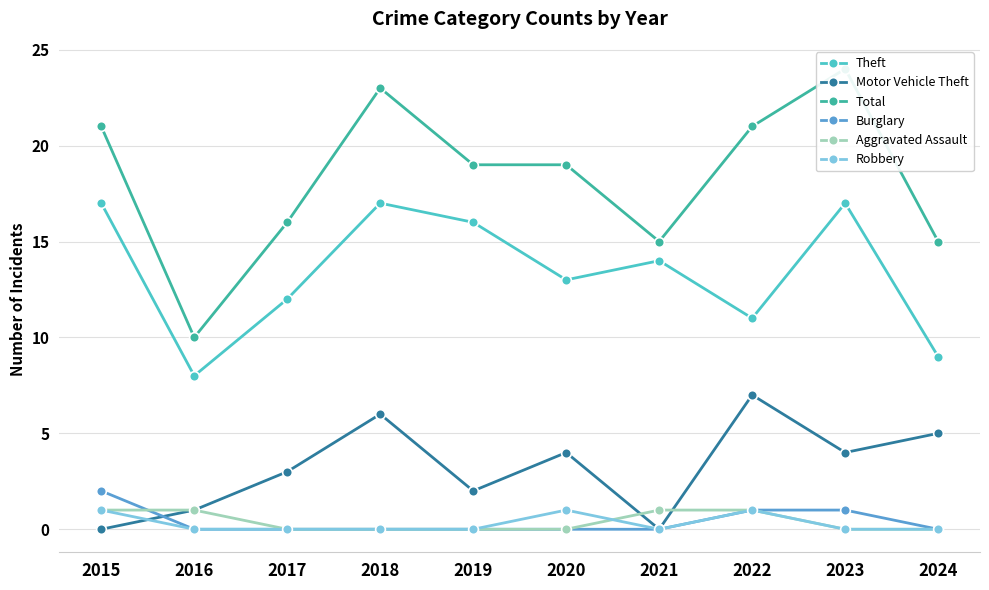

Which label corresponds to the smallest value in the chart?

2015